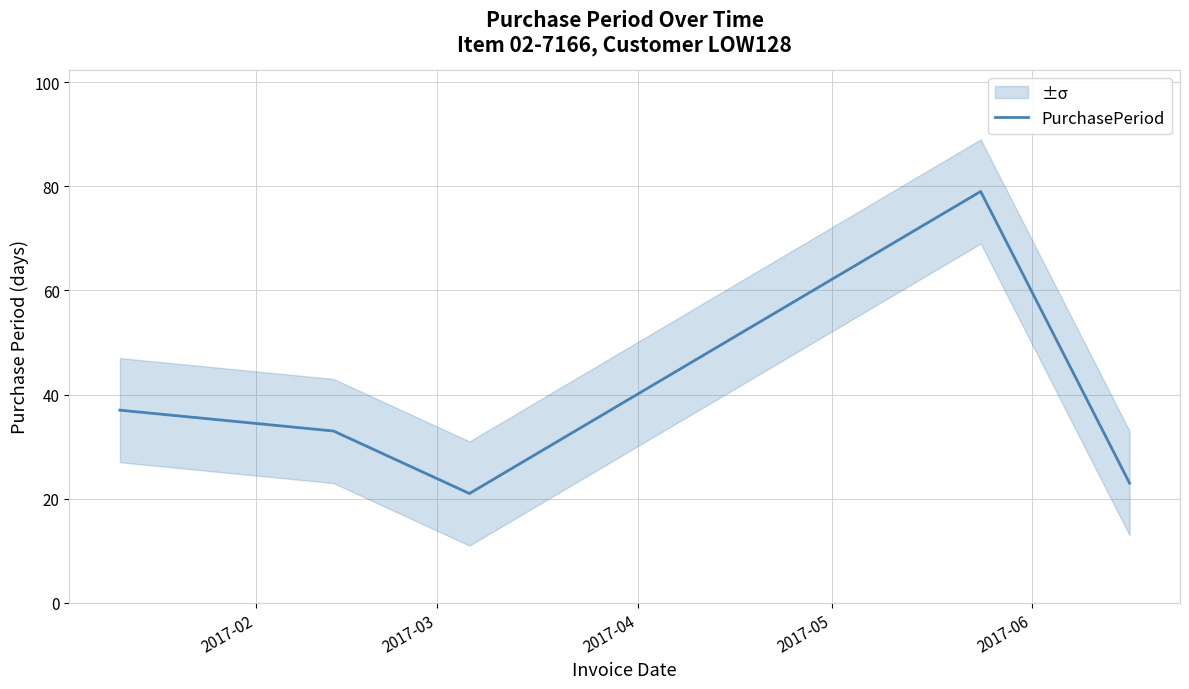

What is the minimum value for PurchasePeriod?

21